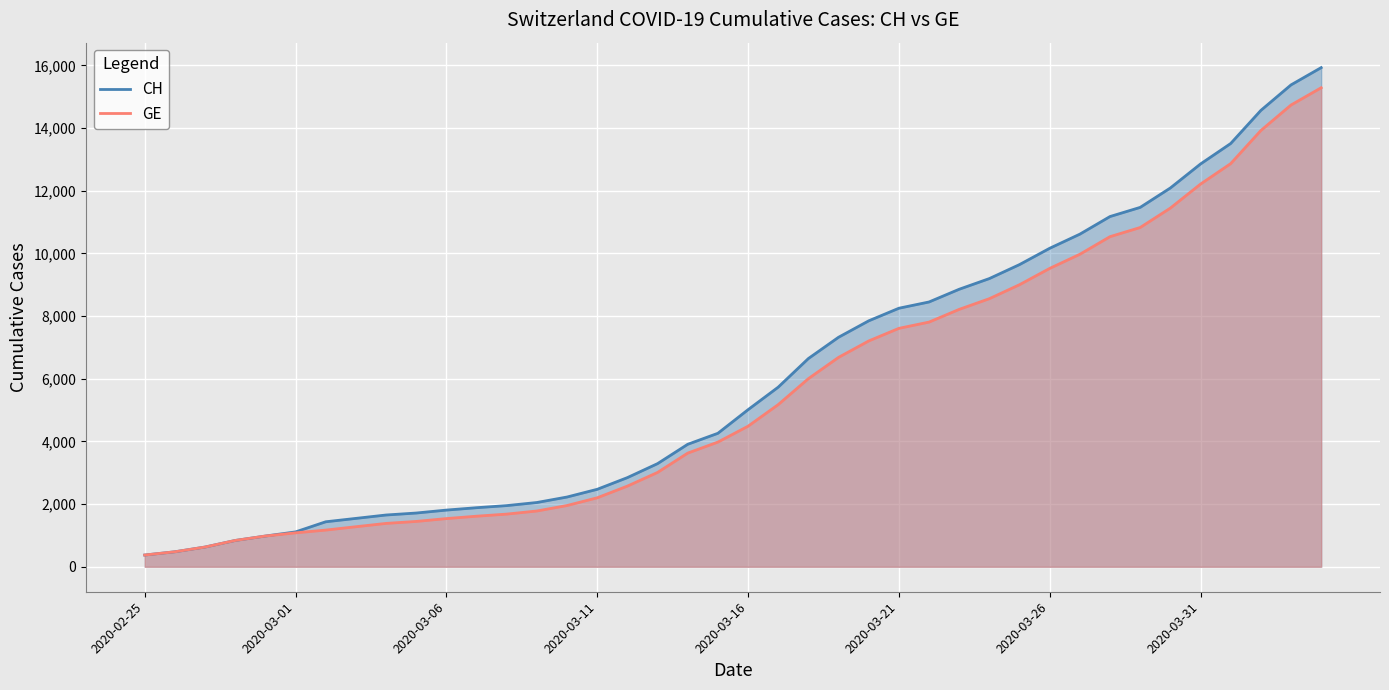

Which series has the widest spread of values?

CH